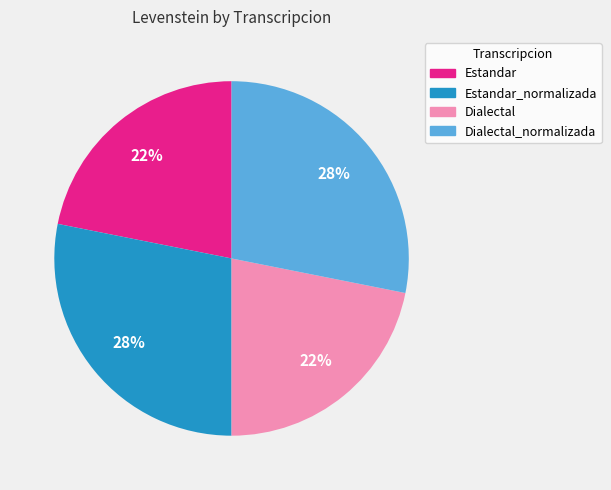

Is the sum of Dialectal and Estandar greater than half?

No